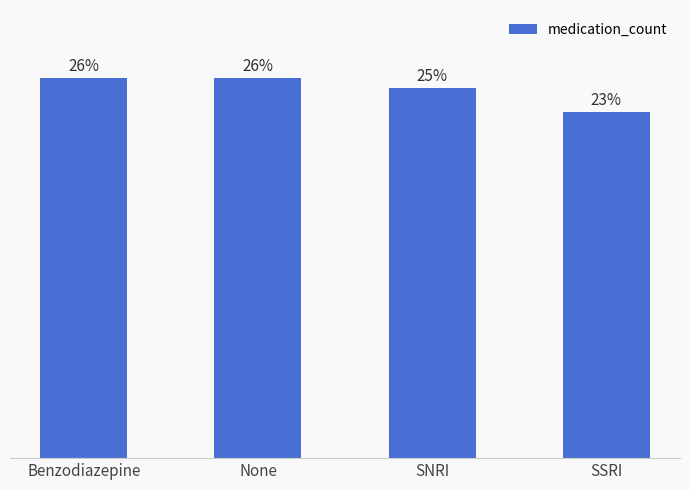

Are the bars horizontal?

No